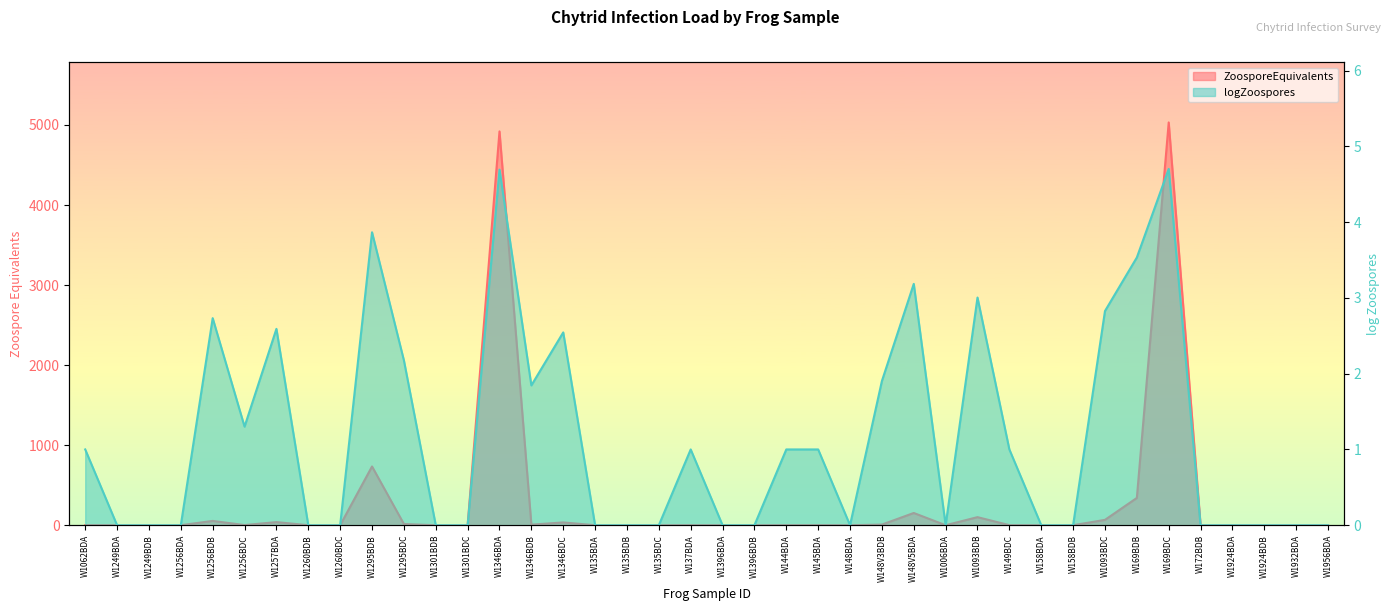

Which label corresponds to the largest value in the chart?

W169BDC